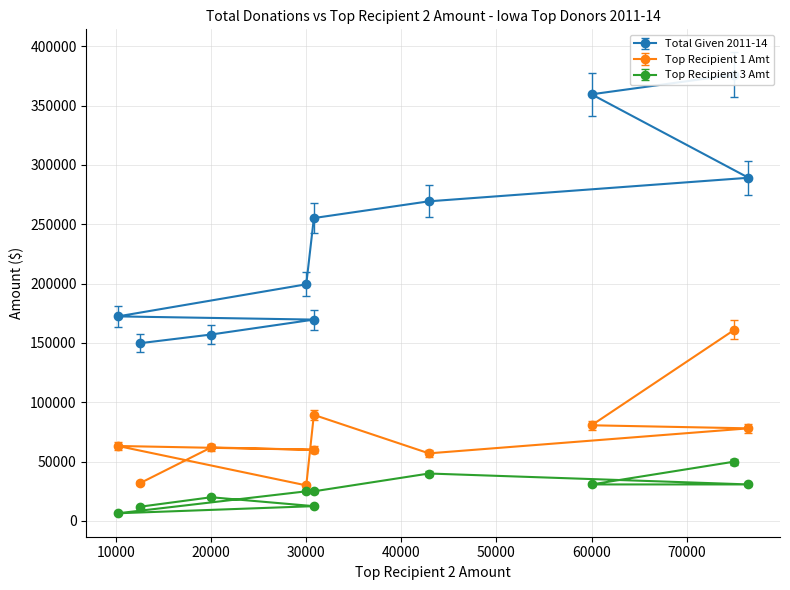

The value of Top Recipient 1 Amt at 30800 is 60000.0. True or false?

True